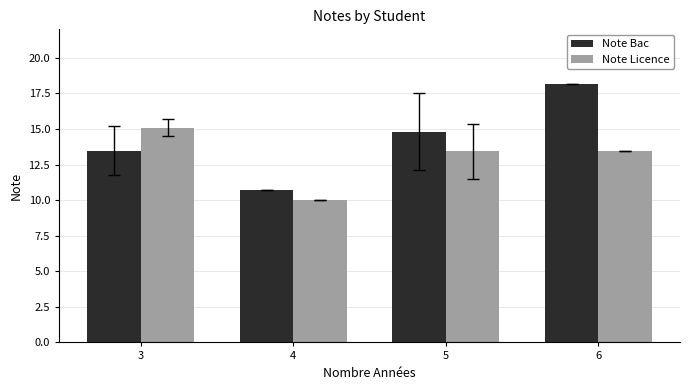

Which label corresponds to the largest value in the chart?

6